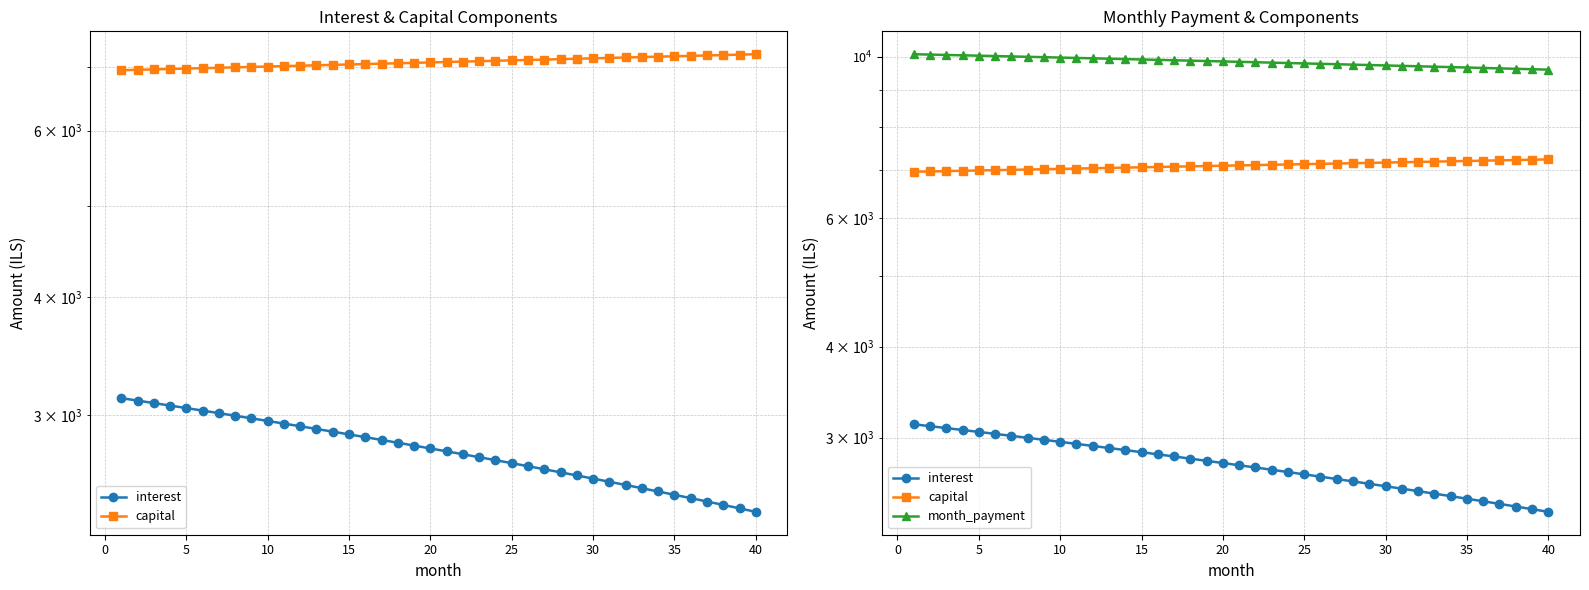

List the series in order of their overall mean, lowest first.

interest, capital, month_payment